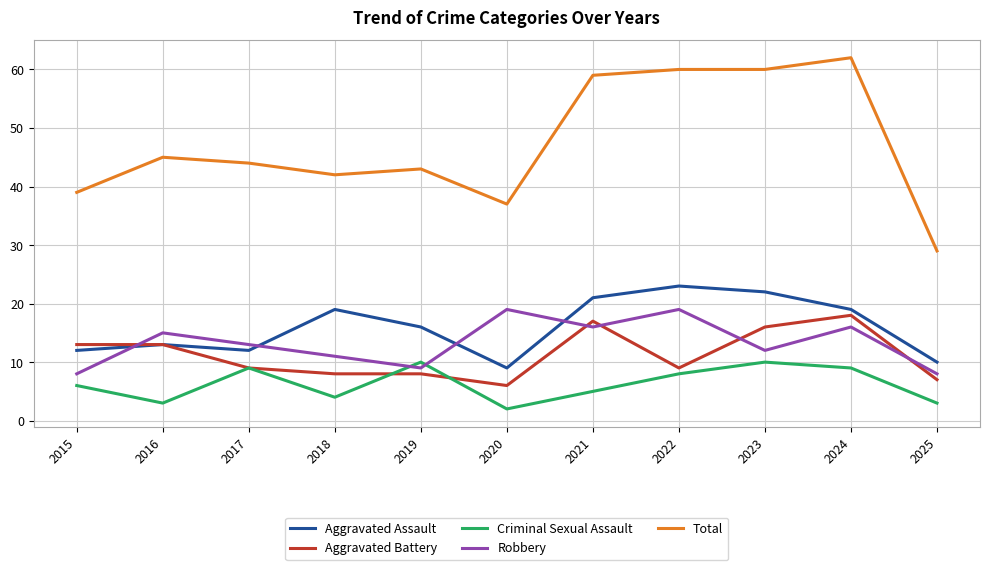

Reading left to right, transcribe all the data shown in this chart.

Aggravated Assault: 12	13	12	19	16	9	21	23	22	19	10
Aggravated Battery: 13	13	9	8	8	6	17	9	16	18	7
Criminal Sexual Assault: 6	3	9	4	10	2	5	8	10	9	3
Robbery: 8	15	13	11	9	19	16	19	12	16	8
Total: 39	45	44	42	43	37	59	60	60	62	29